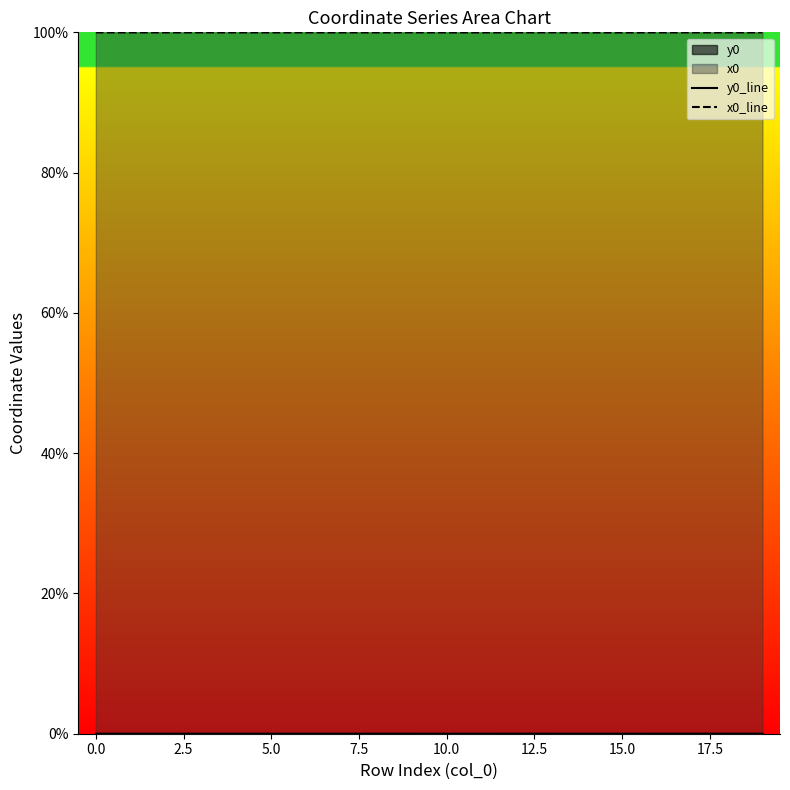

What is the spread (max minus min) of values at 11?

1.0